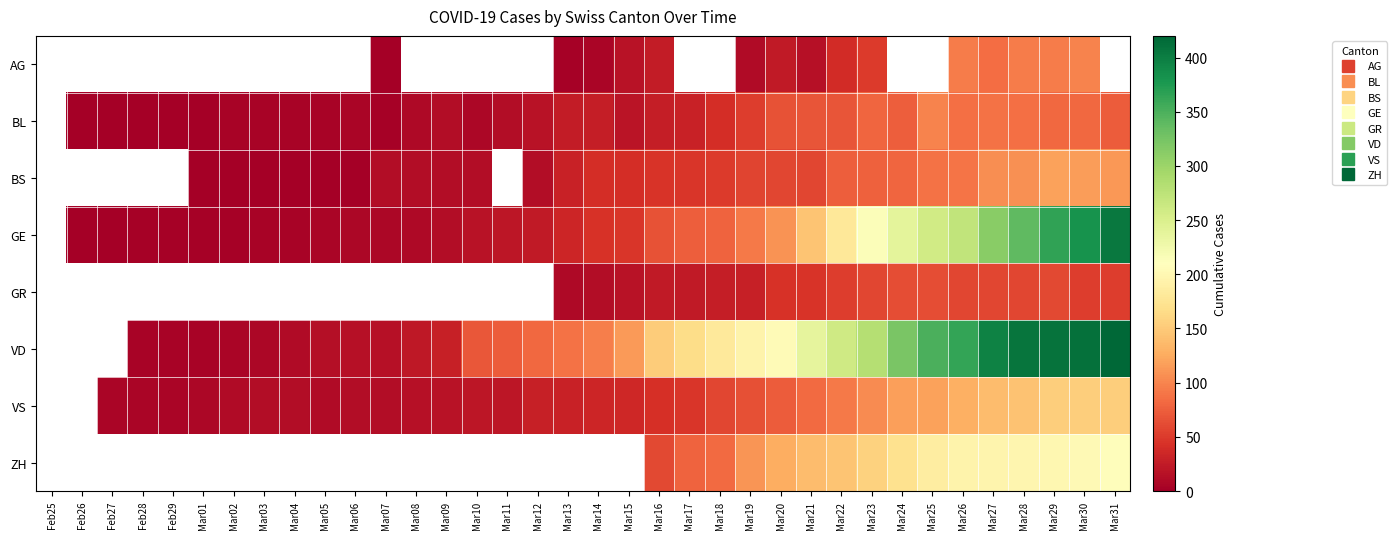

List the series in order of their peak value, highest first.

AG, BL, BS, GE, GR, VD, VS, ZH